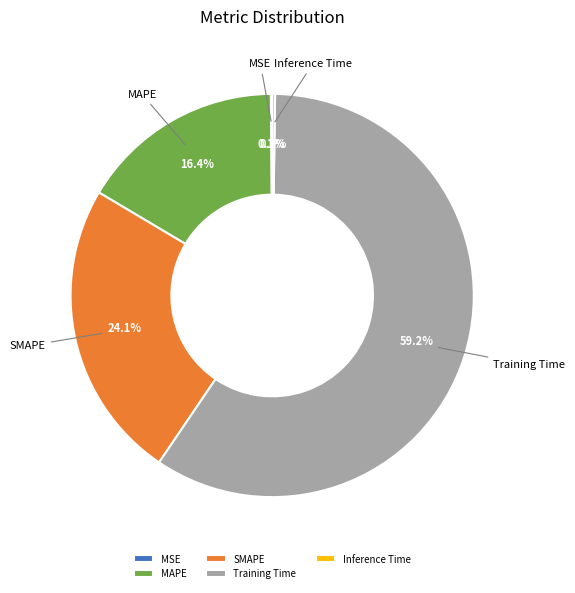

Combined, do SMAPE and MAPE account for over 50%?

No